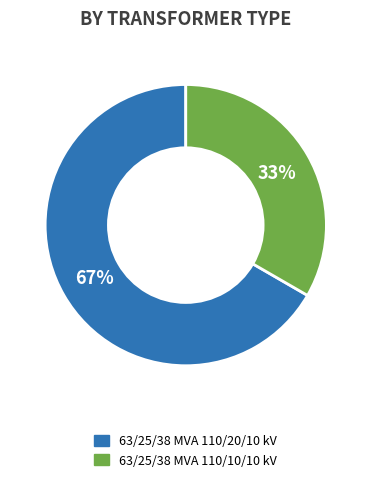

True or false: 63/25/38 MVA 110/10/10 kV accounts for 23% of the total.

False